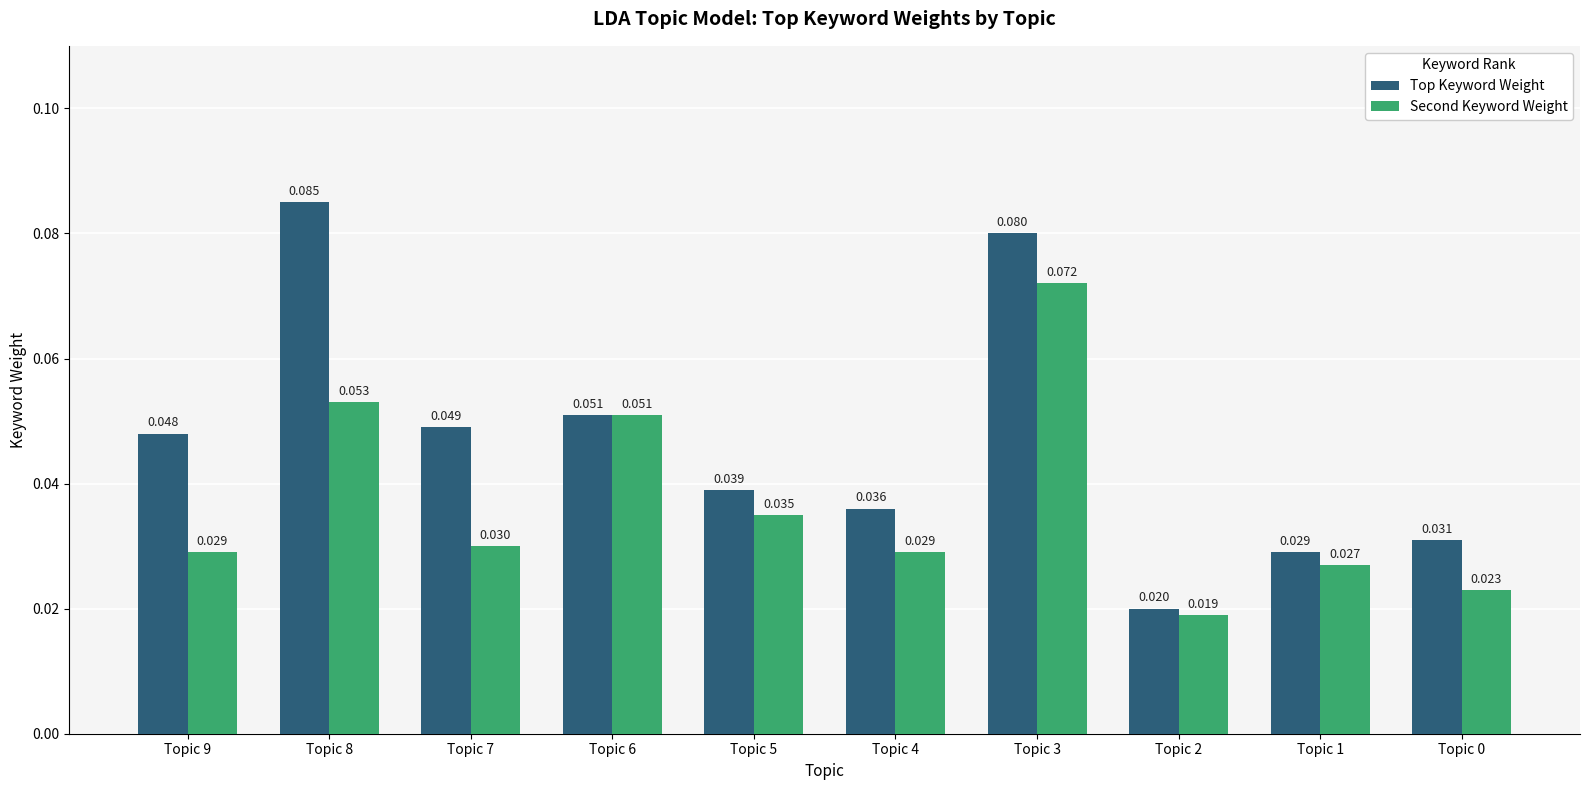

Is the value of Top Keyword Weight at Topic 8 greater than the value of Second Keyword Weight at Topic 7?

Yes